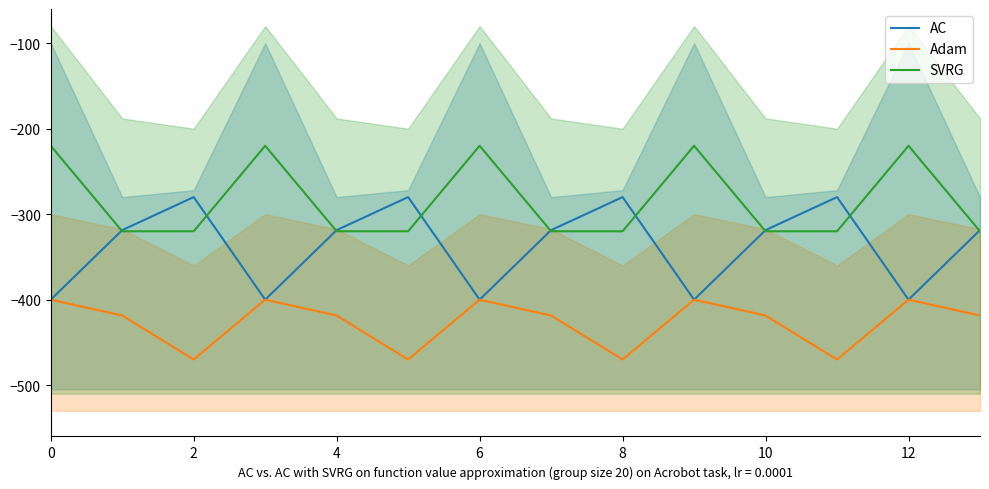

How many lines are shown in the chart?

3